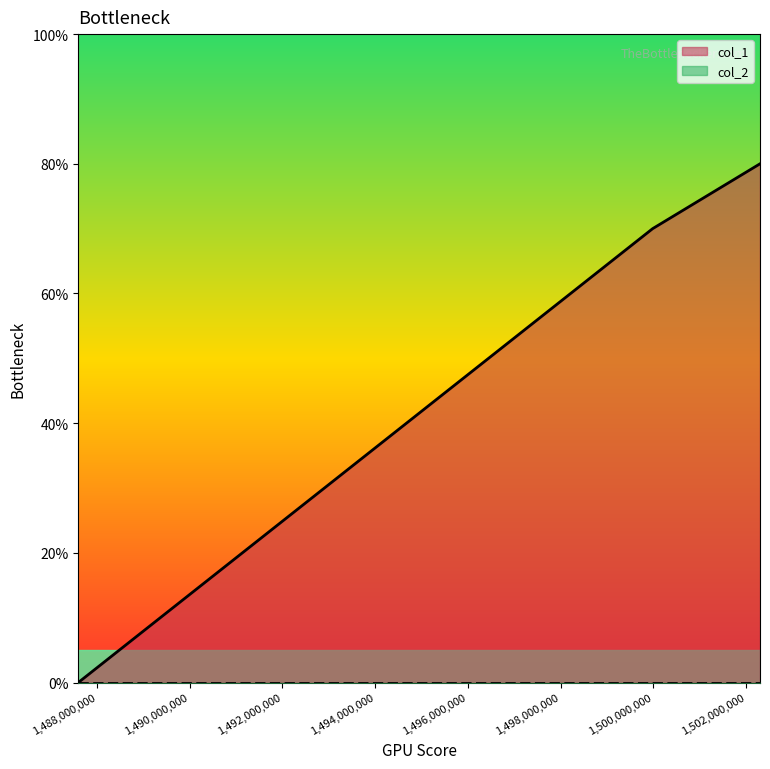

List the labels in order of value, smallest first.

1487598560, 1499984417, 1502299149